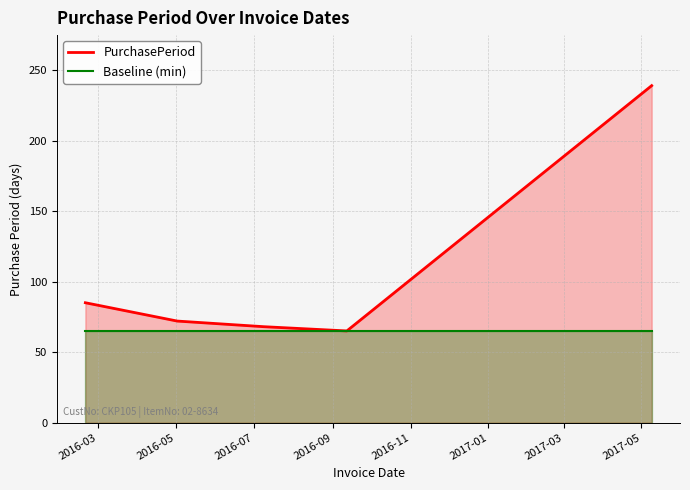

At how many categories does at least one series exceed 184?

1